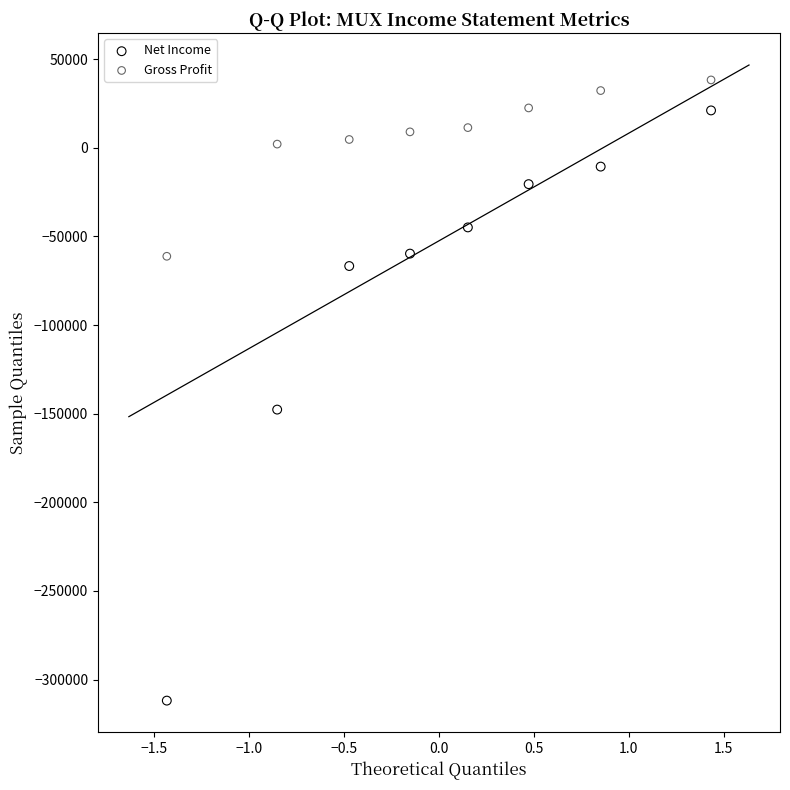

Which series contains the lowest Y value?

Net Income